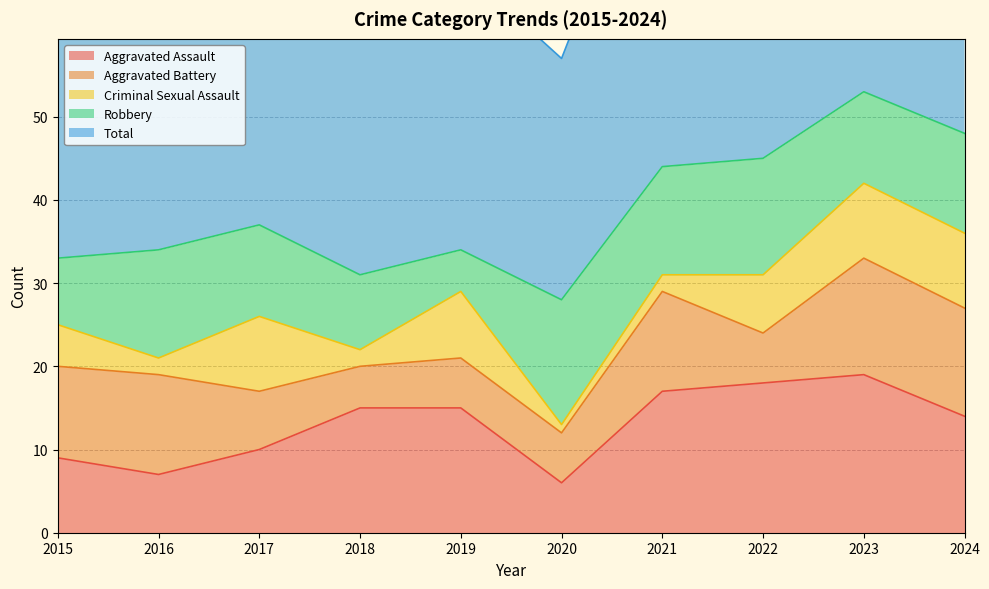

True or false: Aggravated Assault has a value of 19 at 2023.

True